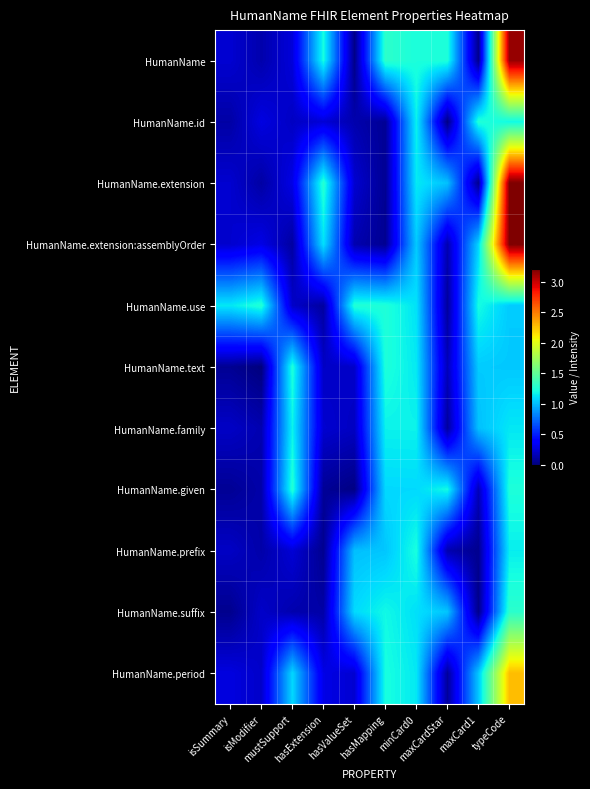

At how many categories does at least one series exceed 2?

1